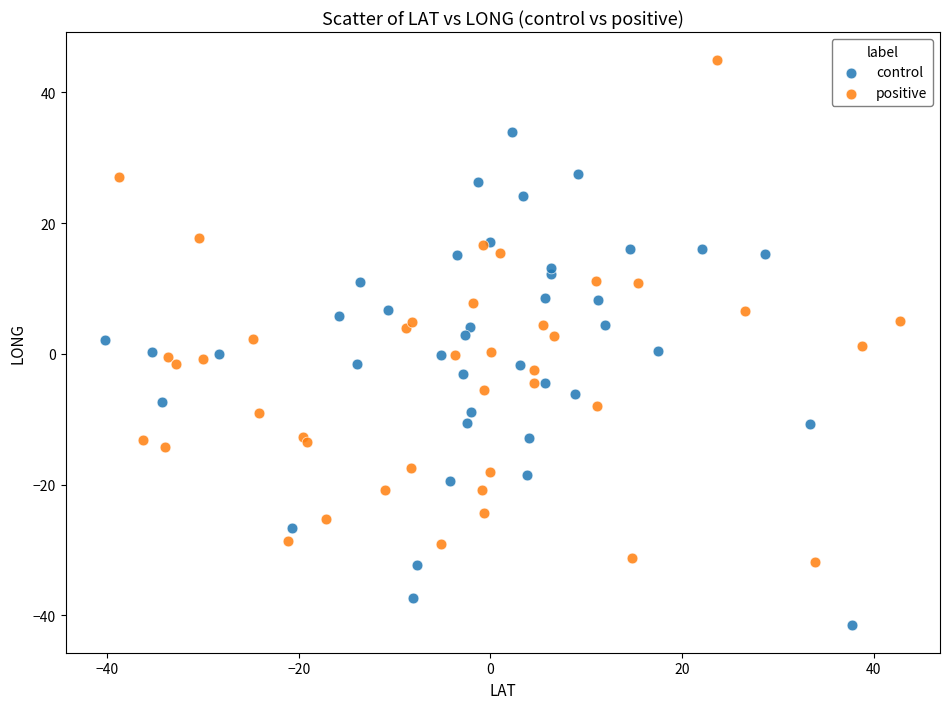

Which series reaches the minimum Y coordinate?

control